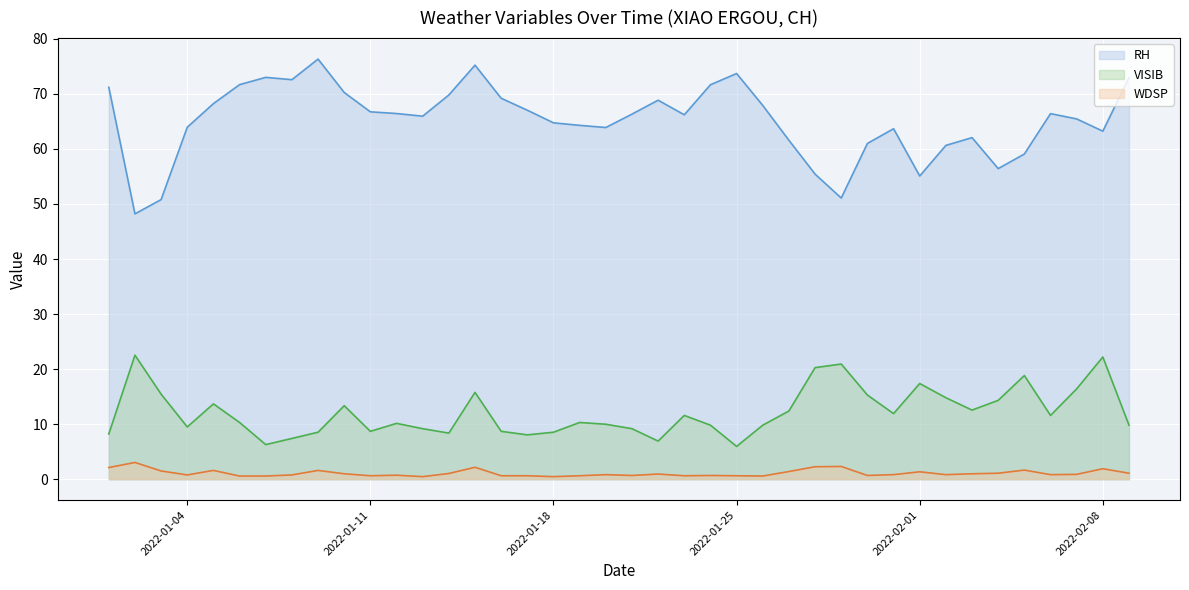

What is the maximum value for VISIB?

22.5